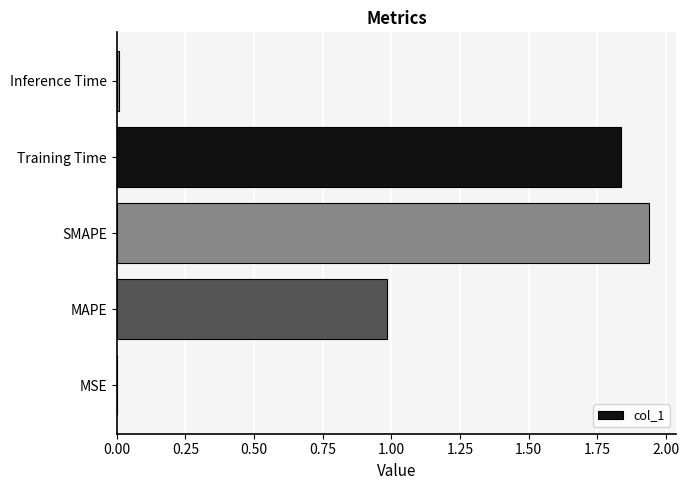

Read the value at MAPE.

1.0